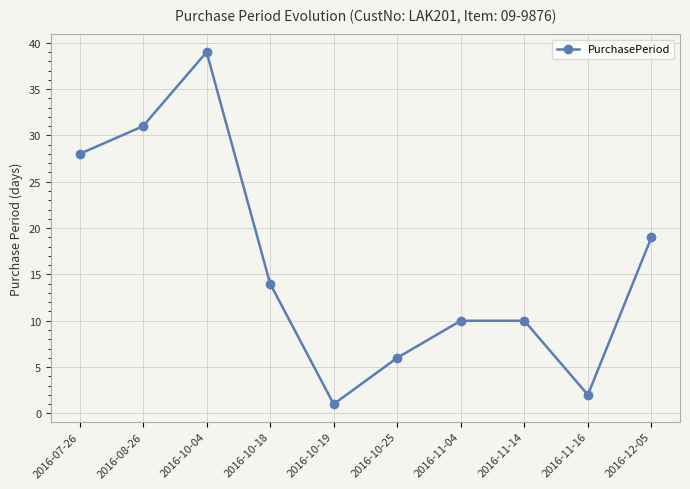

The chart shows a value of 6 at 2016-11-14. True or false?

False